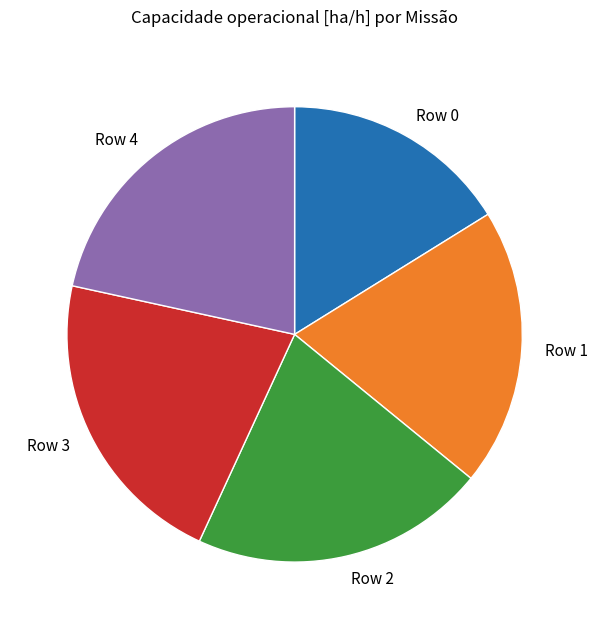

Is there a majority slice in this chart?

No